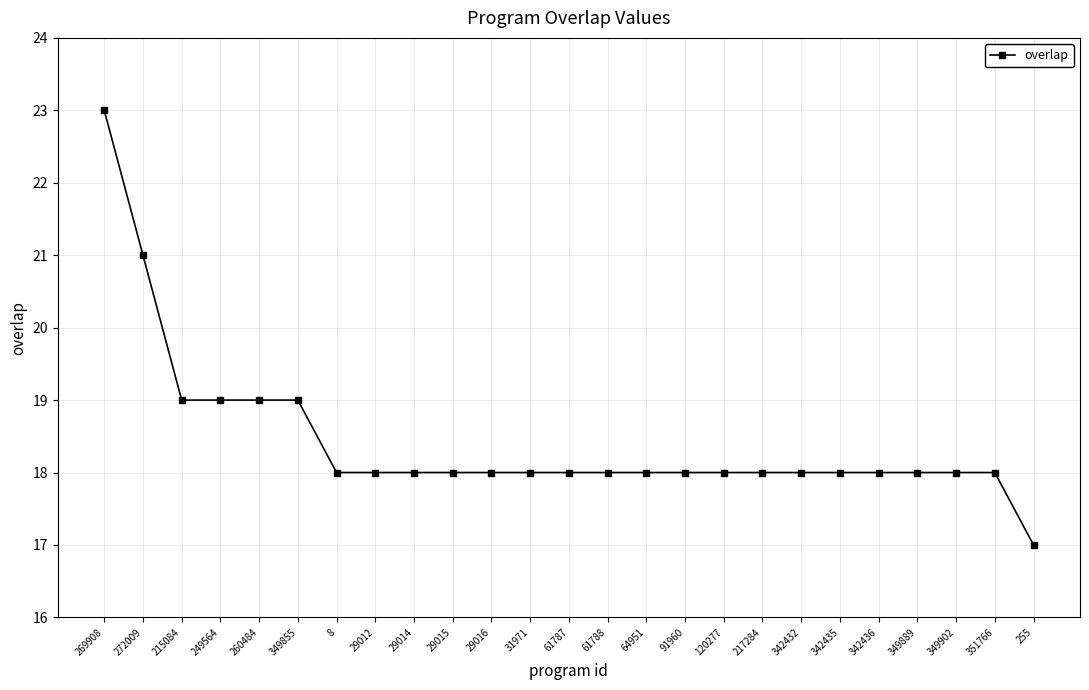

What is the maximum value shown in the chart?

23